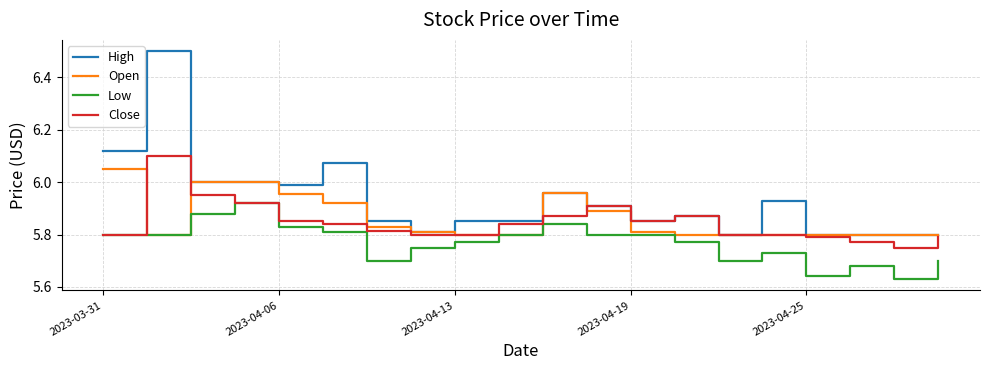

Which series has the largest range (max minus min)?

High